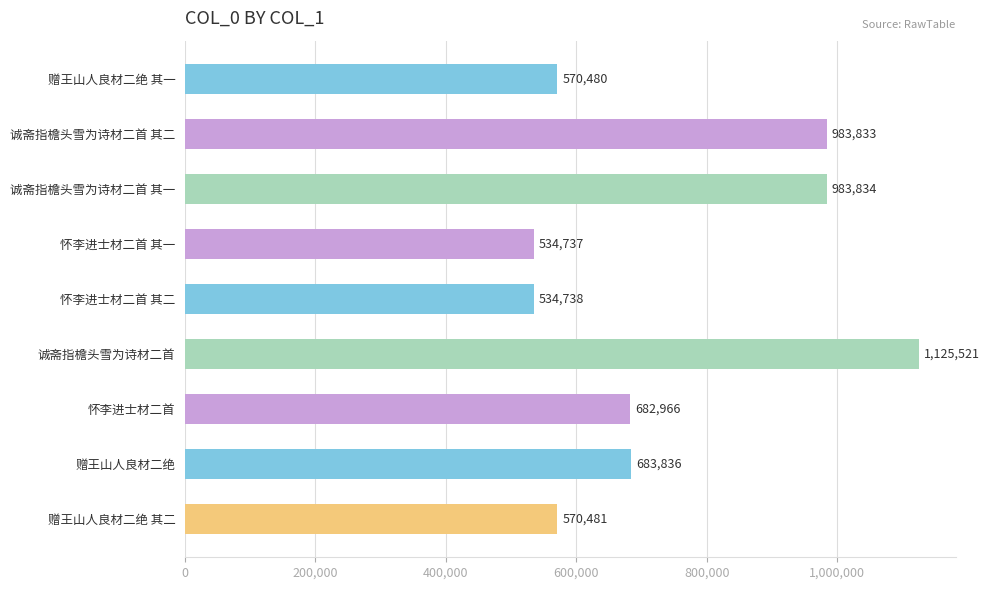

What is the difference between the maximum and minimum values?

590784